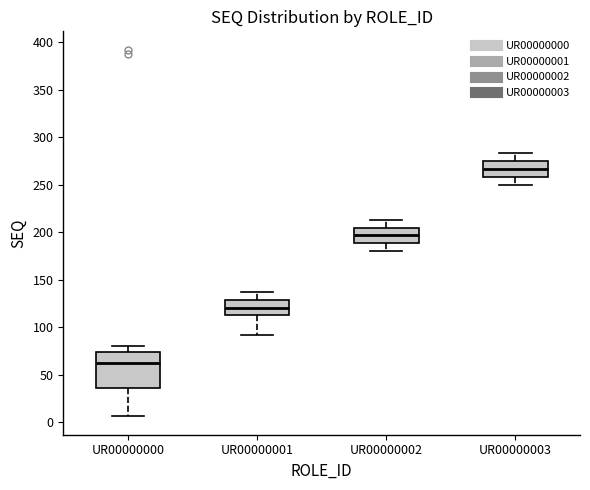

Which box is the tallest, from its lower edge to its upper edge?

UR00000000